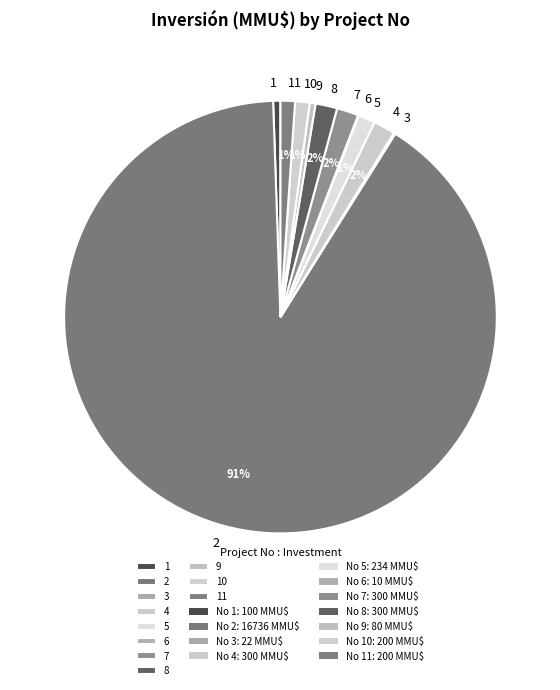

Combined, do 5 and 8 account for over 50%?

No